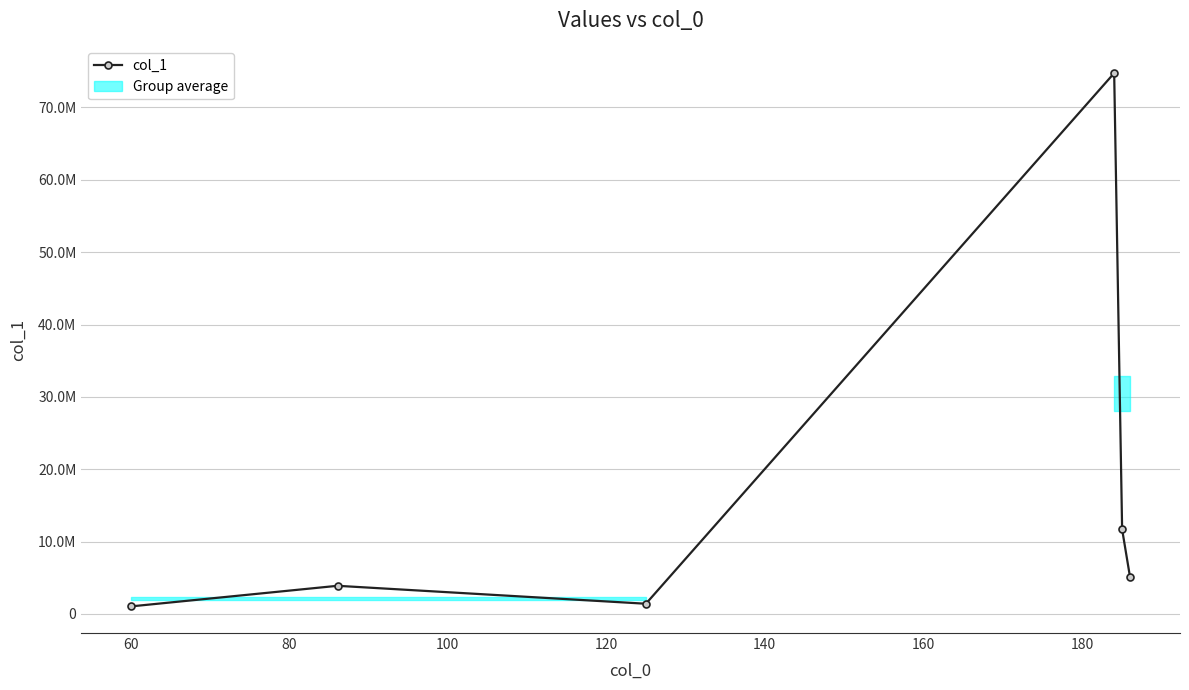

What is the smallest value displayed?

1039805.5